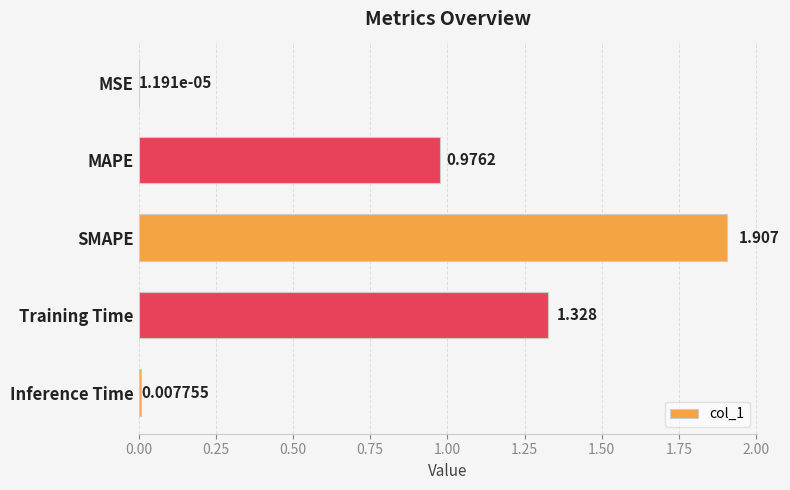

Where is the data nearest to the value 0?

MSE